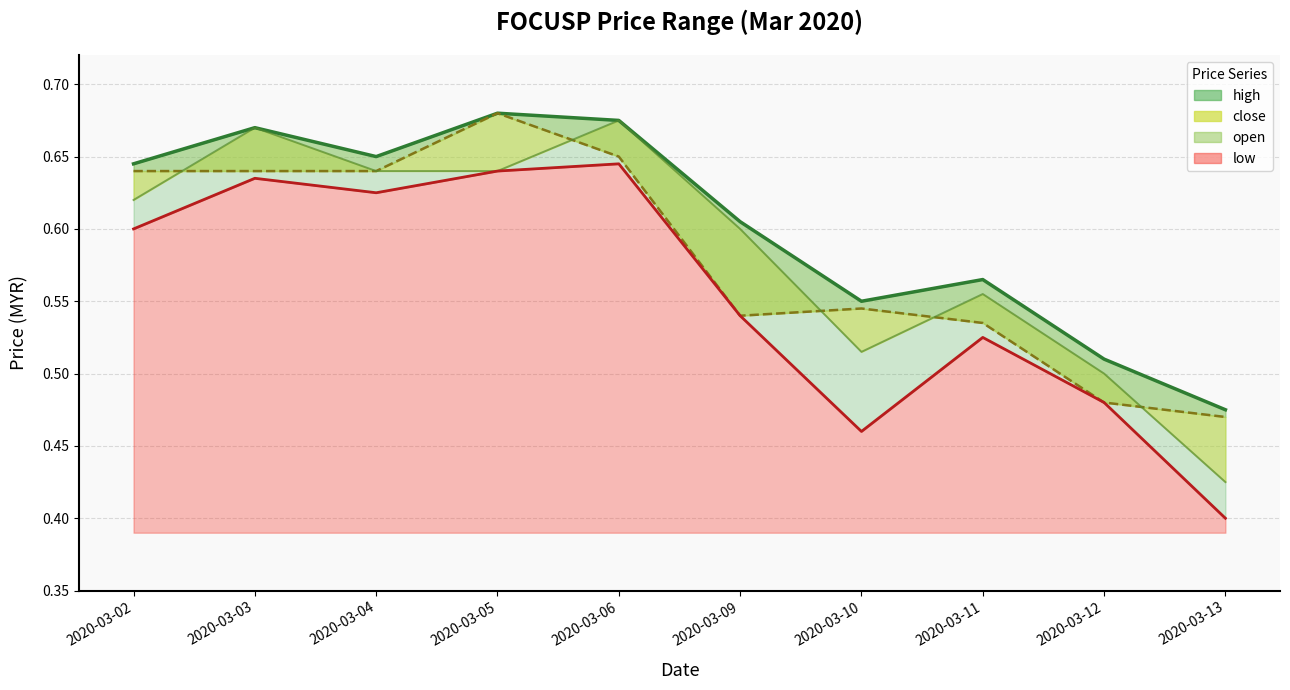

Reading right to left, list all the values displayed in this chart.

high: 2020-03-13=0.5	2020-03-12=0.5	2020-03-11=0.6	2020-03-10=0.6	2020-03-09=0.6	2020-03-06=0.7	2020-03-05=0.7	2020-03-04=0.7	2020-03-03=0.7	2020-03-02=0.6
close: 2020-03-13=0.5	2020-03-12=0.5	2020-03-11=0.5	2020-03-10=0.5	2020-03-09=0.5	2020-03-06=0.7	2020-03-05=0.7	2020-03-04=0.6	2020-03-03=0.6	2020-03-02=0.6
open: 2020-03-13=0.4	2020-03-12=0.5	2020-03-11=0.6	2020-03-10=0.5	2020-03-09=0.6	2020-03-06=0.7	2020-03-05=0.6	2020-03-04=0.6	2020-03-03=0.7	2020-03-02=0.6
low: 2020-03-13=0.4	2020-03-12=0.5	2020-03-11=0.5	2020-03-10=0.5	2020-03-09=0.5	2020-03-06=0.6	2020-03-05=0.6	2020-03-04=0.6	2020-03-03=0.6	2020-03-02=0.6